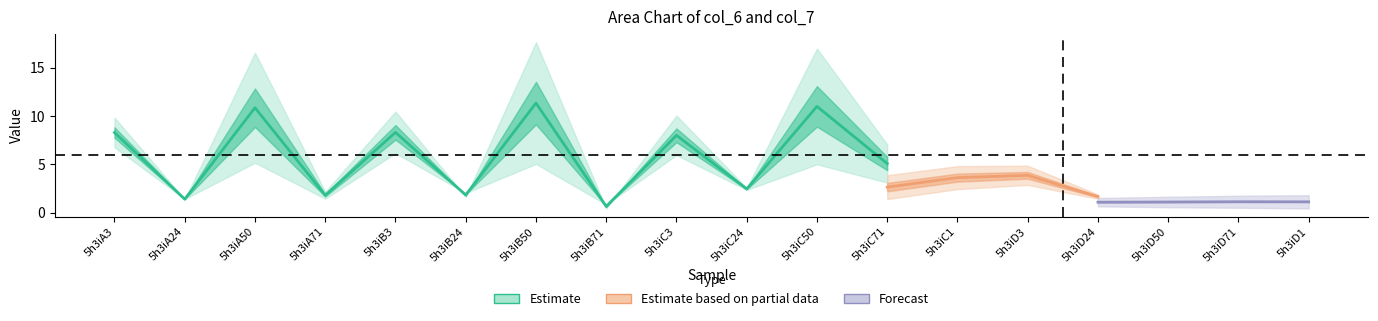

What is the difference between the maximum and minimum values in the col_7 series?

10.7